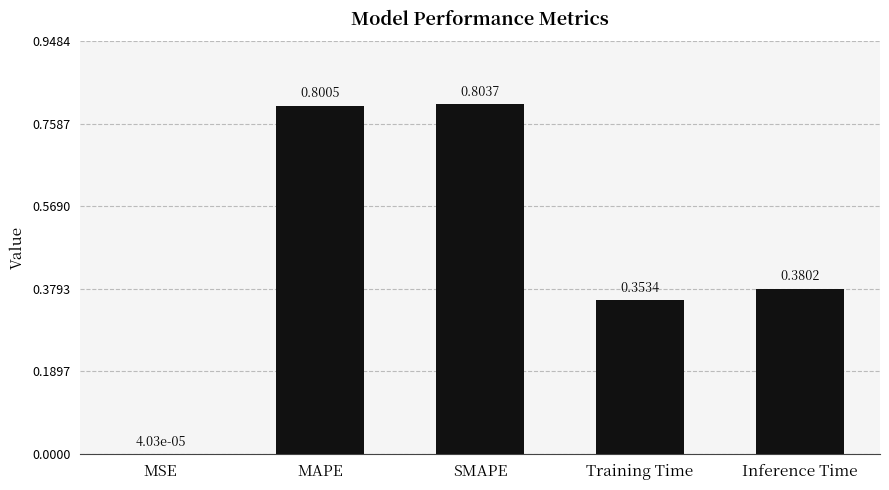

What is the maximum value shown in the chart?

0.8